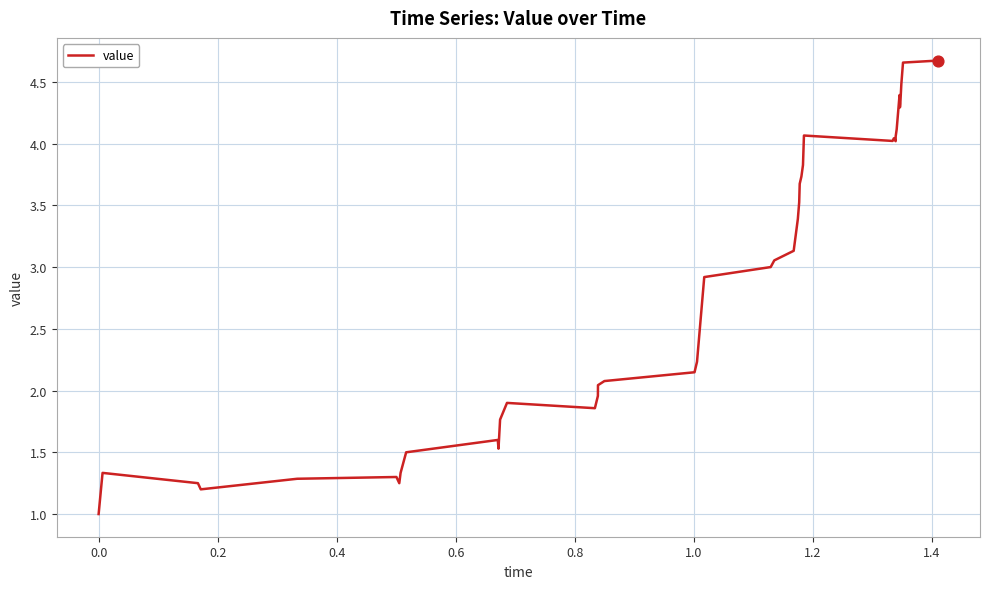

What is the minimum value shown in the chart?

1.0